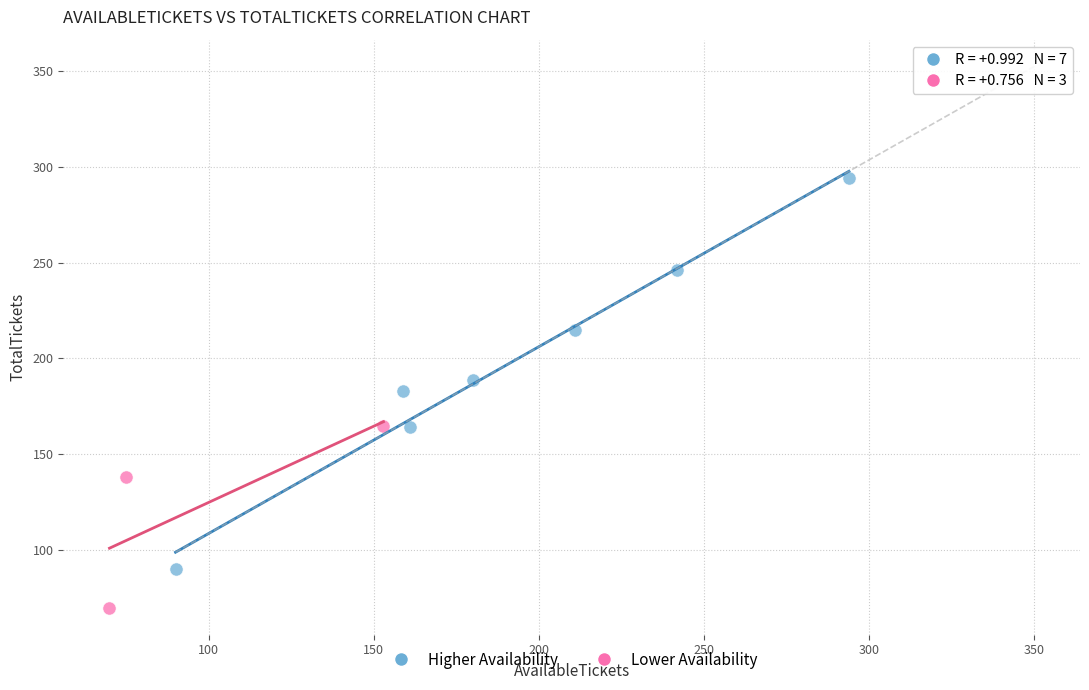

Which series reaches the minimum Y coordinate?

Lower Availability